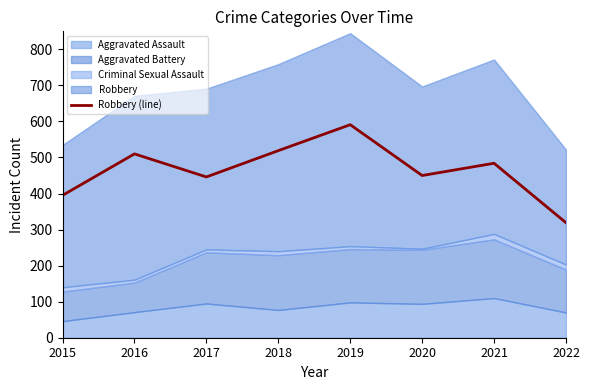

Reading right to left, list all the values displayed in this chart.

319	484	450	591	519	446	510	395